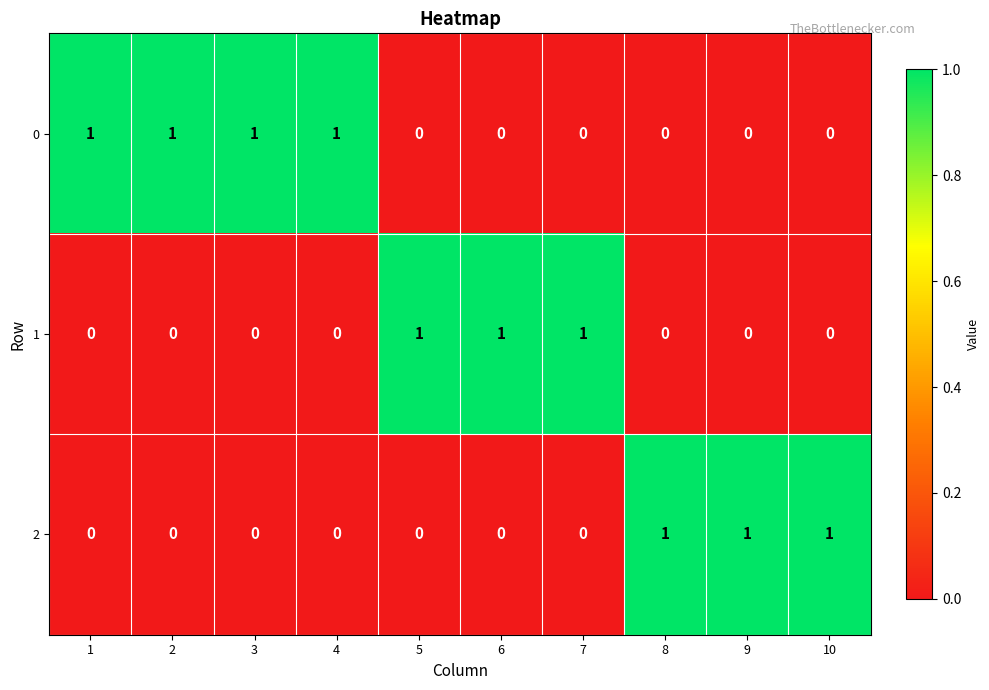

What is the greatest value displayed?

1